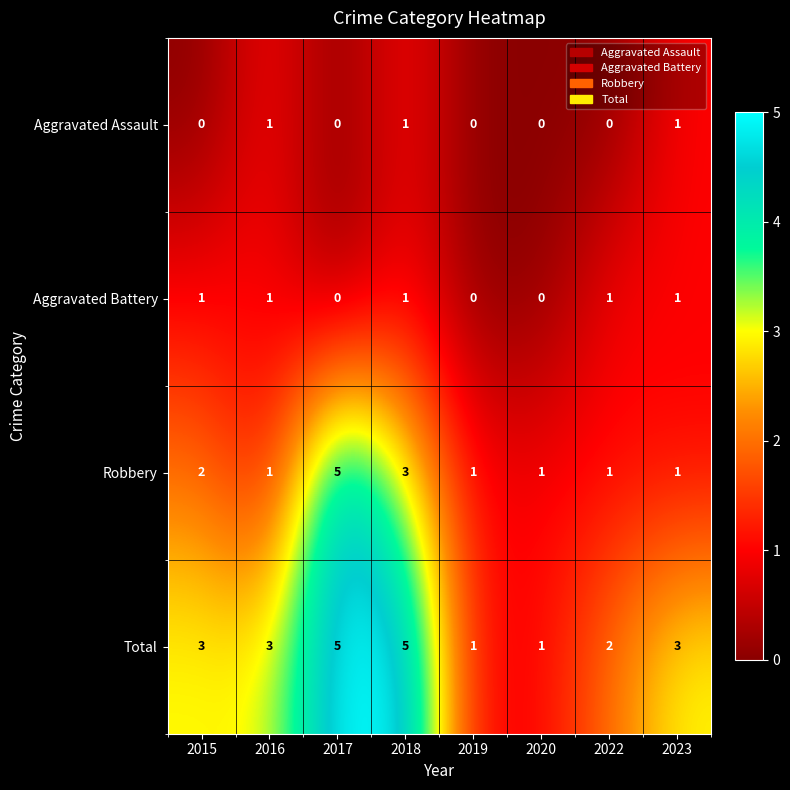

Is the value of Aggravated Assault at 2017 greater than the value of Aggravated Battery at 2022?

No